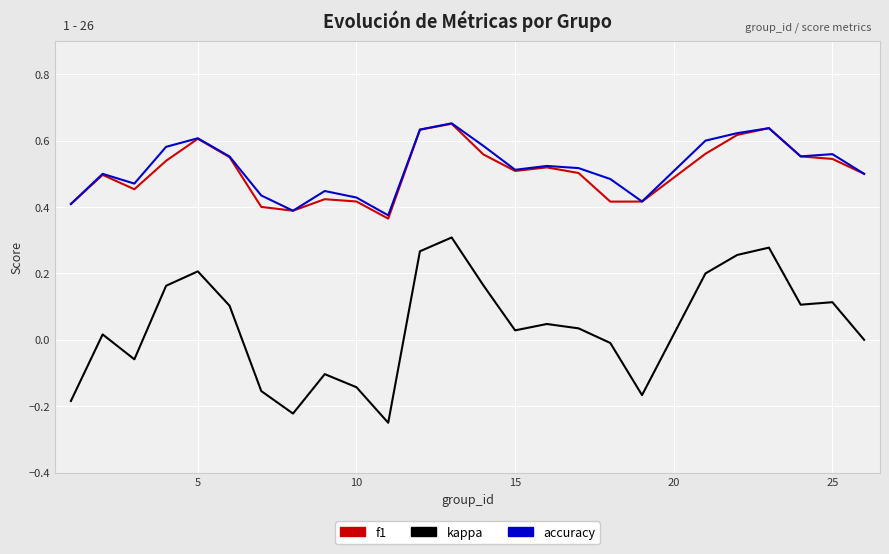

Which series has the widest spread of values?

kappa